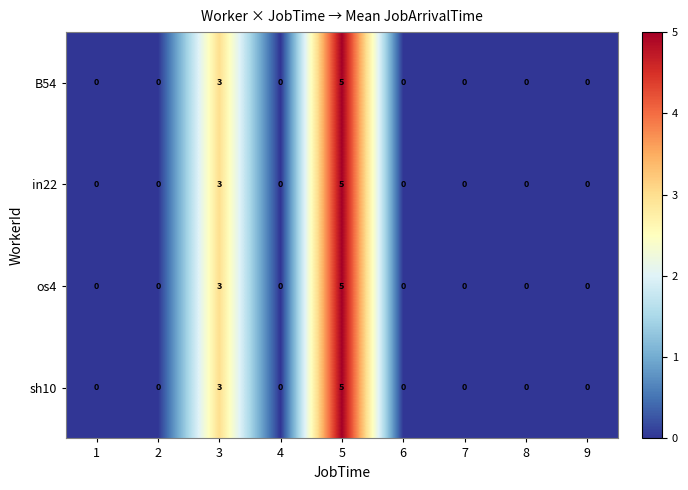

How many sh10 values are between 0 and 1?

7